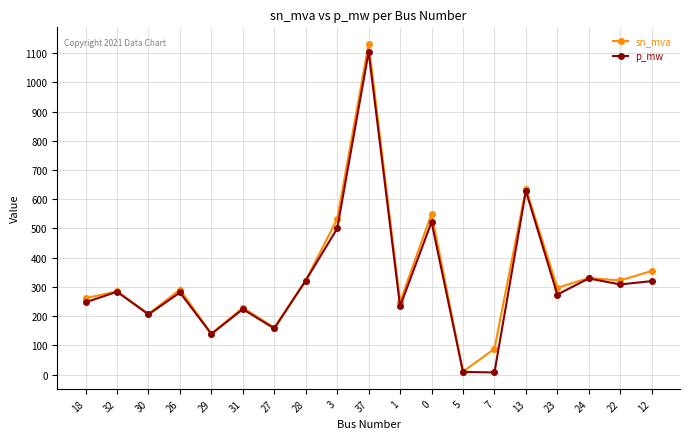

Between 30 and 27, which series saw the biggest shift?

p_mw